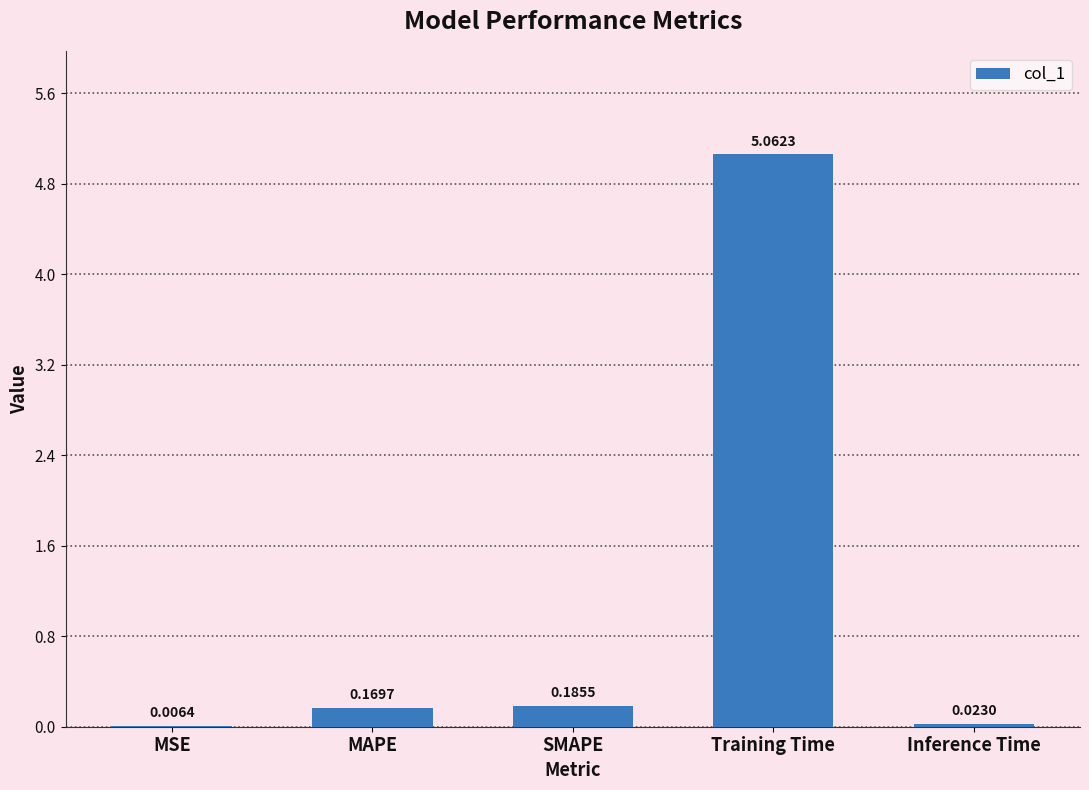

What is the sum of the values at MAPE and Training Time?

5.2